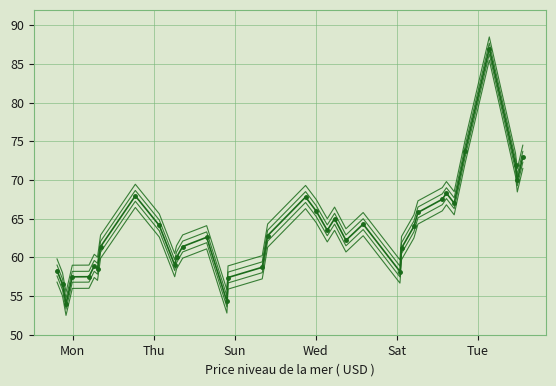

How many lines are shown in the chart?

5